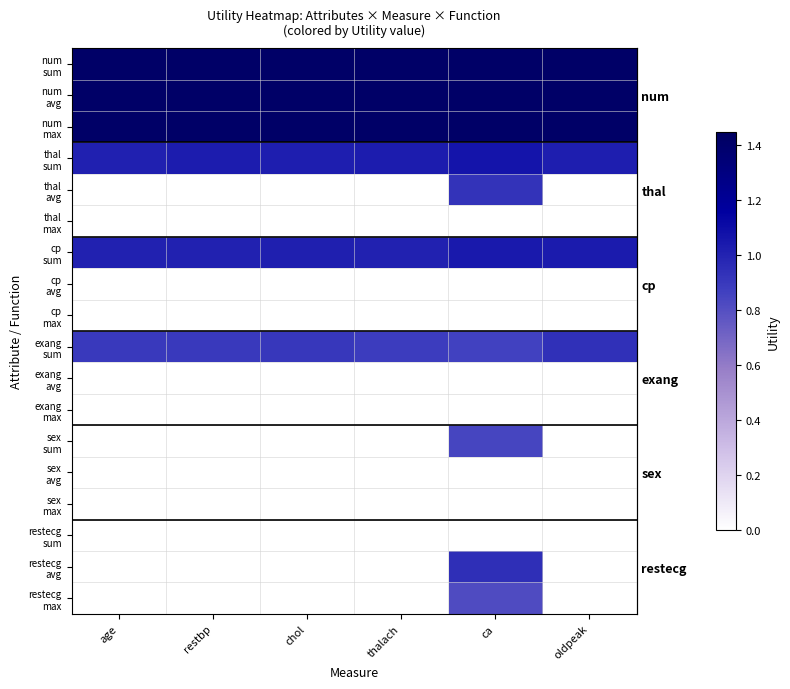

What is the difference between the highest and lowest values at thalach?

1.4